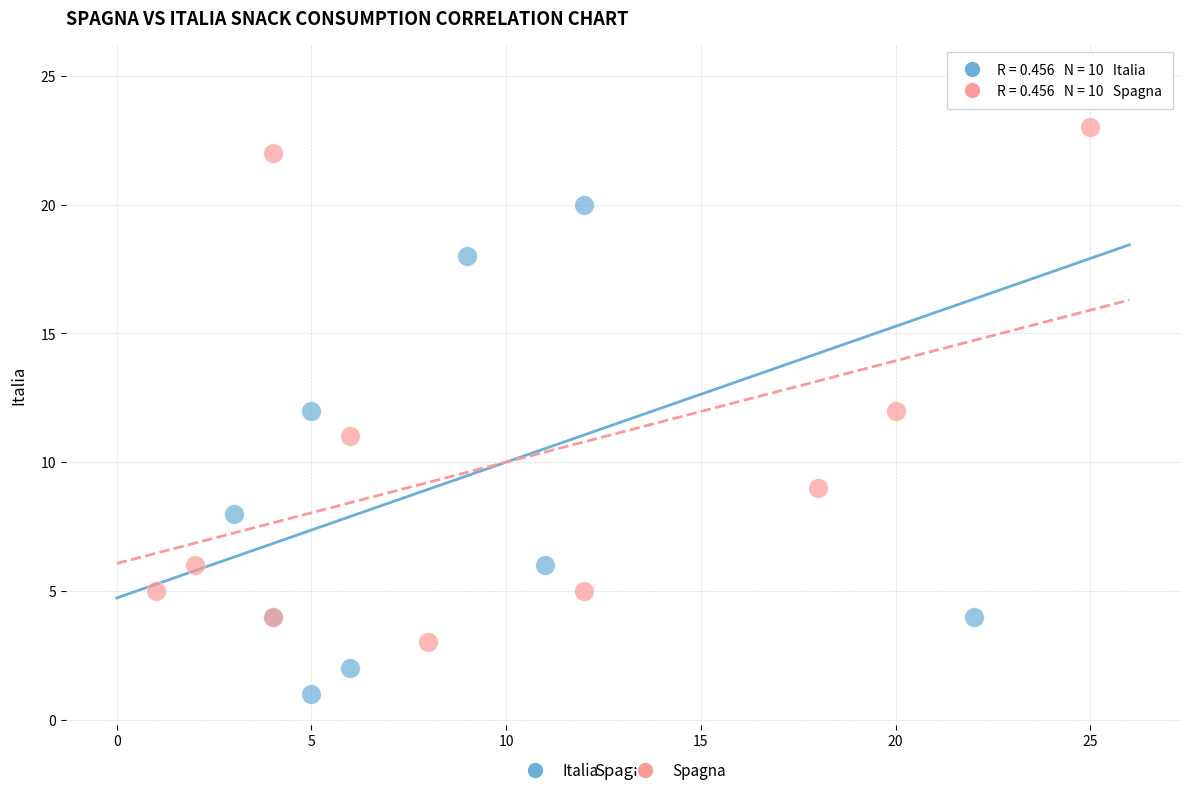

Which series reaches the minimum Y coordinate?

Italia